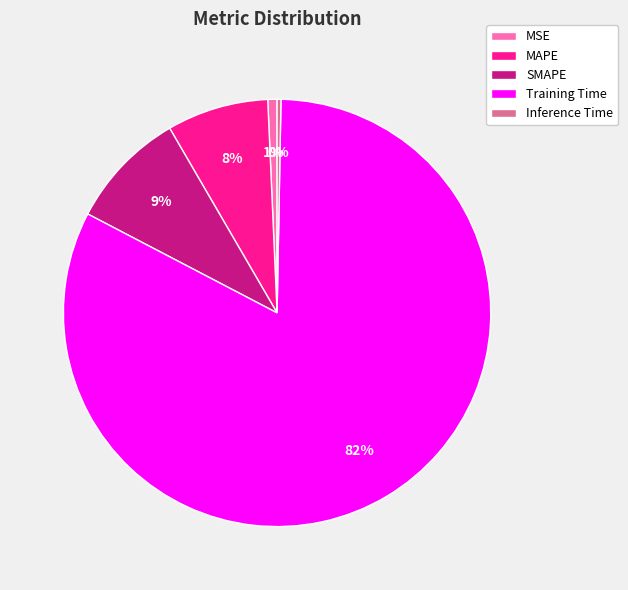

To the nearest percent, what is the difference between the largest and smallest slice percentages?

82%